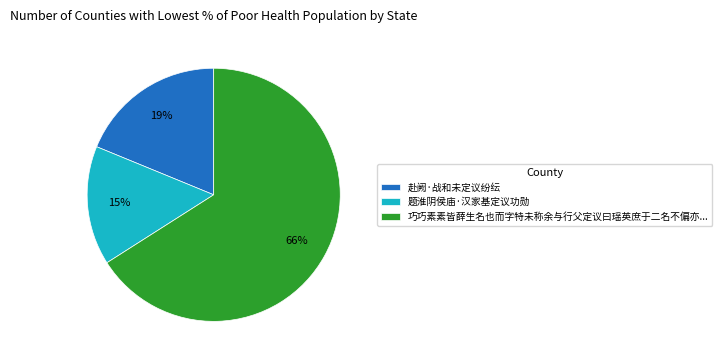

Is it true that 题淮阴侯庙·汉家基定议功勋 is 25% of the pie?

False